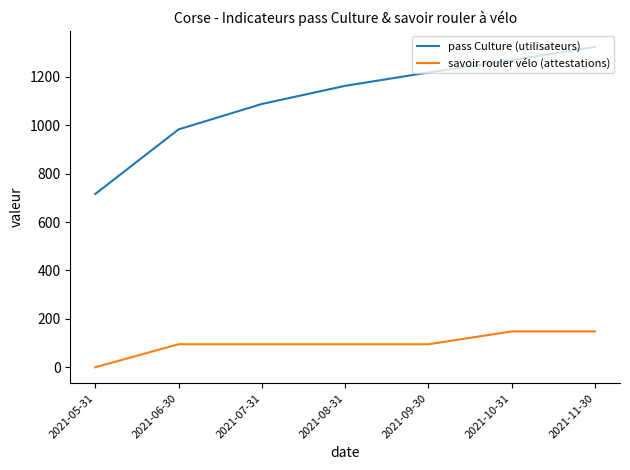

The value of pass Culture (utilisateurs) at 2021-10-31 is 1813. True or false?

False